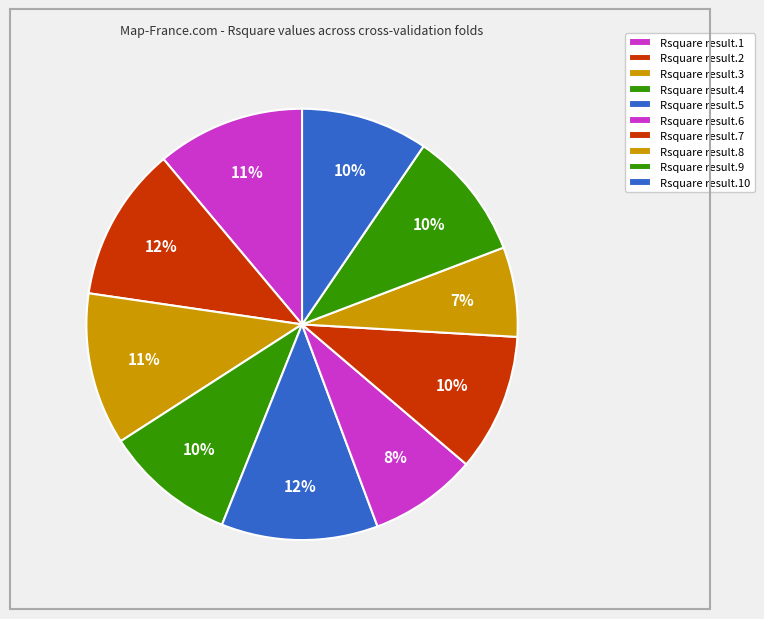

How many slices are in this pie chart?

10